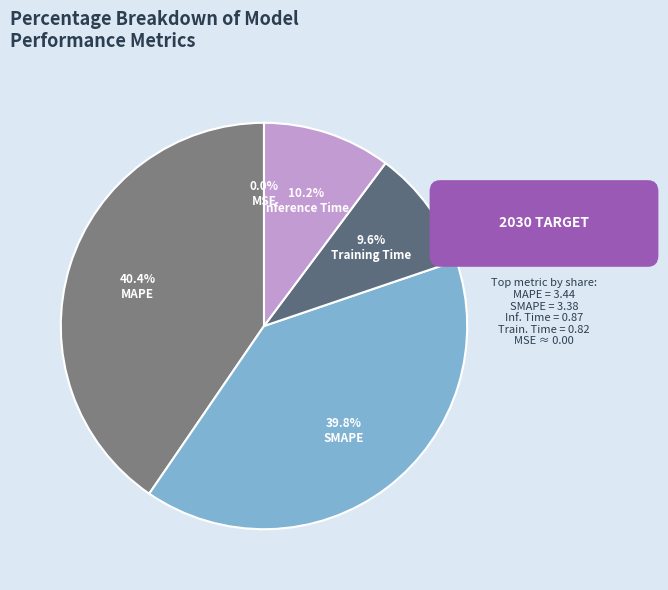

True or false: Training Time accounts for 10% of the total.

True